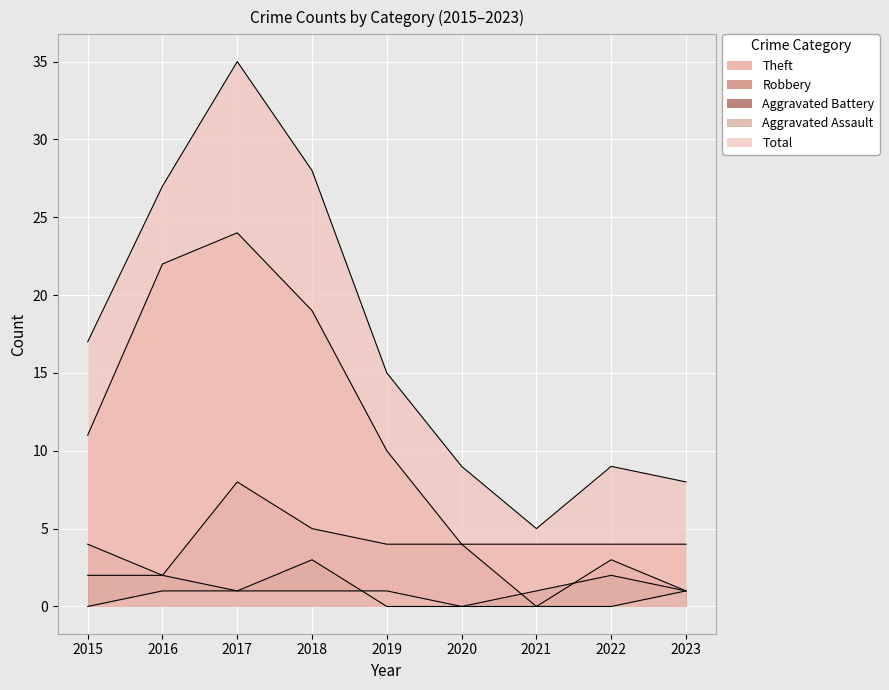

Reading left to right, transcribe all the data shown in this chart.

Theft: 11	22	24	19	10	4	4	4	4
Robbery: 4	2	8	5	4	4	0	3	1
Aggravated Battery: 2	2	1	3	0	0	1	2	1
Aggravated Assault: 0	1	1	1	1	0	0	0	1
Total: 17	27	35	28	15	9	5	9	8